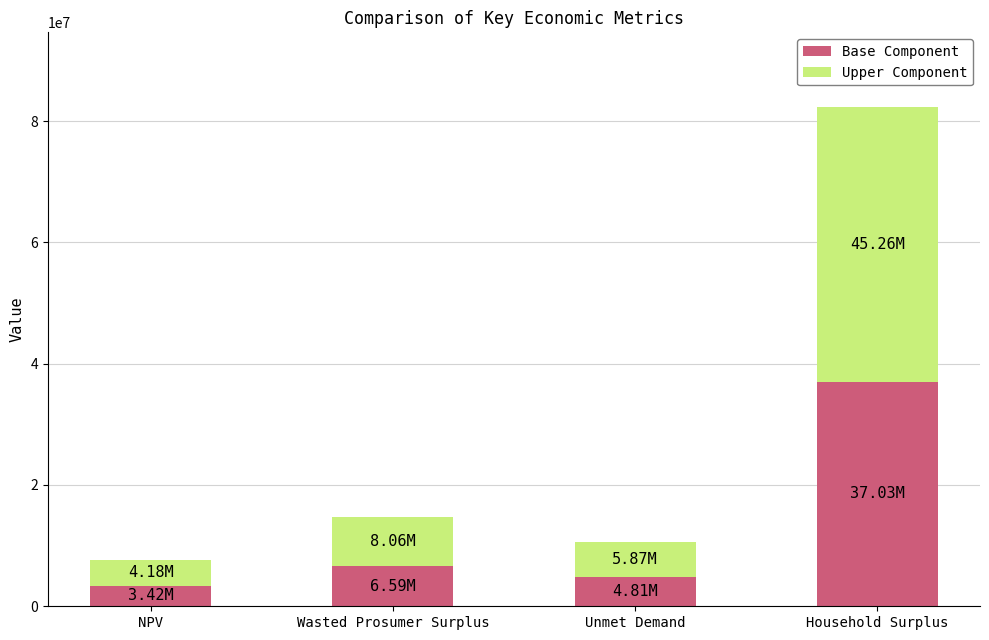

What is the total value across all series at NPV?

7608579.8